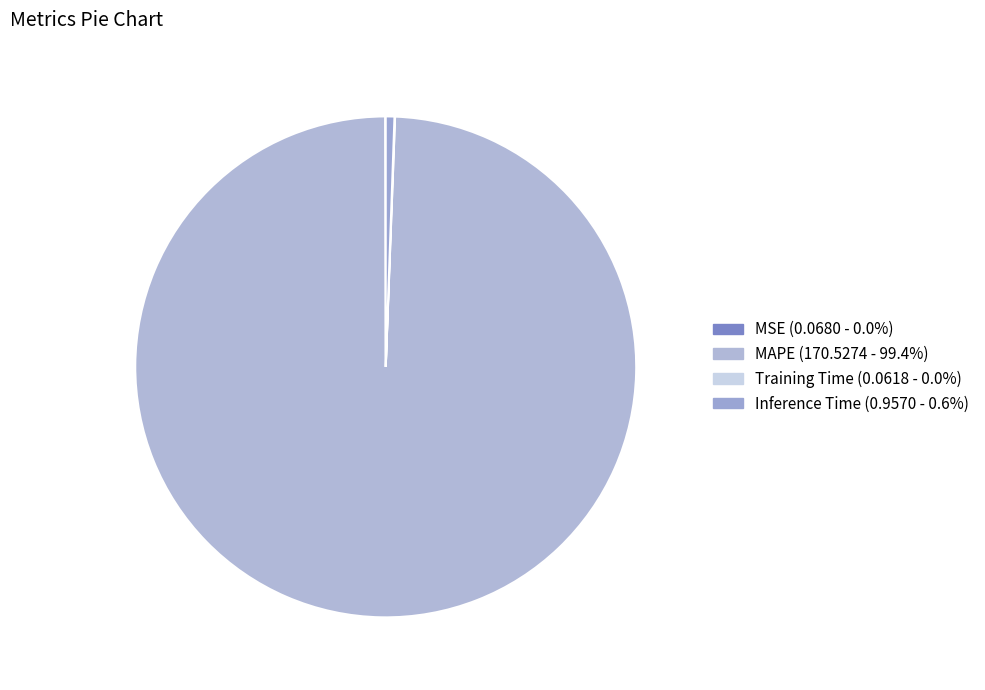

To the nearest percent, what is the combined percentage of Inference Time and Training Time?

1%